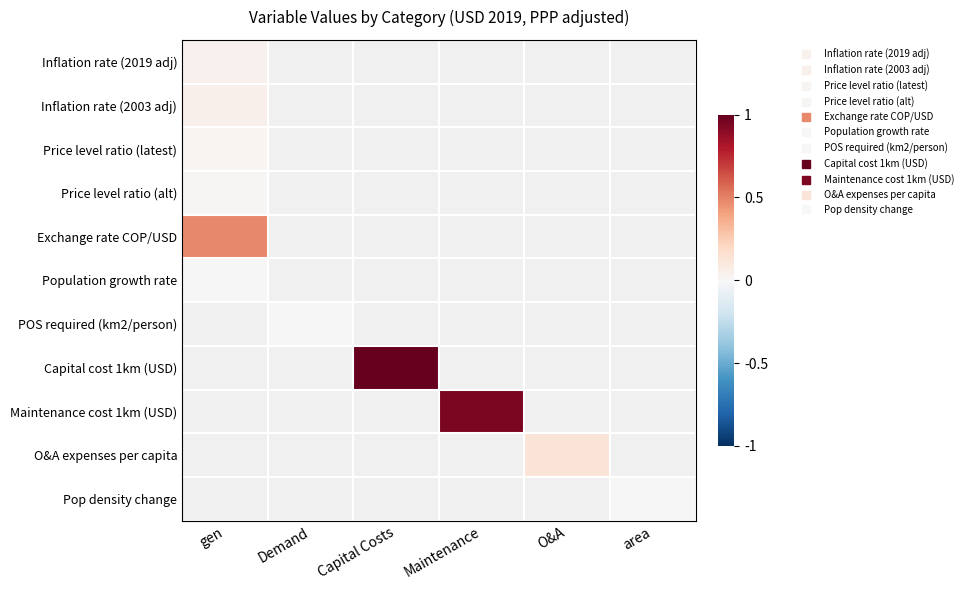

List the labels in order of Price level ratio (alt) value, smallest first.

gen, Demand, Capital Costs, Maintenance, O&A, area